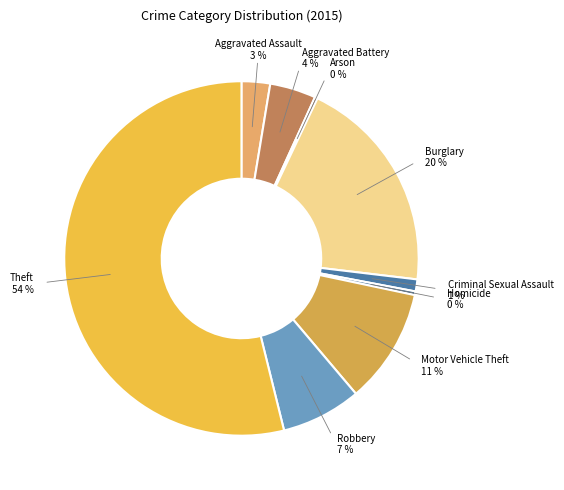

Which has a higher value, Homicide or Burglary?

Burglary